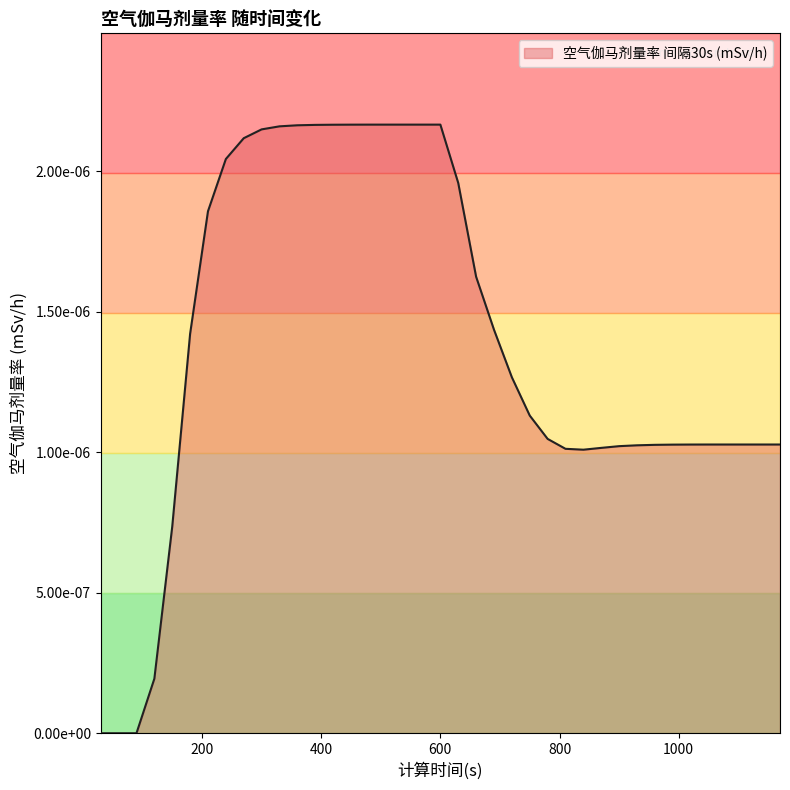

Is this an area chart (filled region under the line)?

Yes